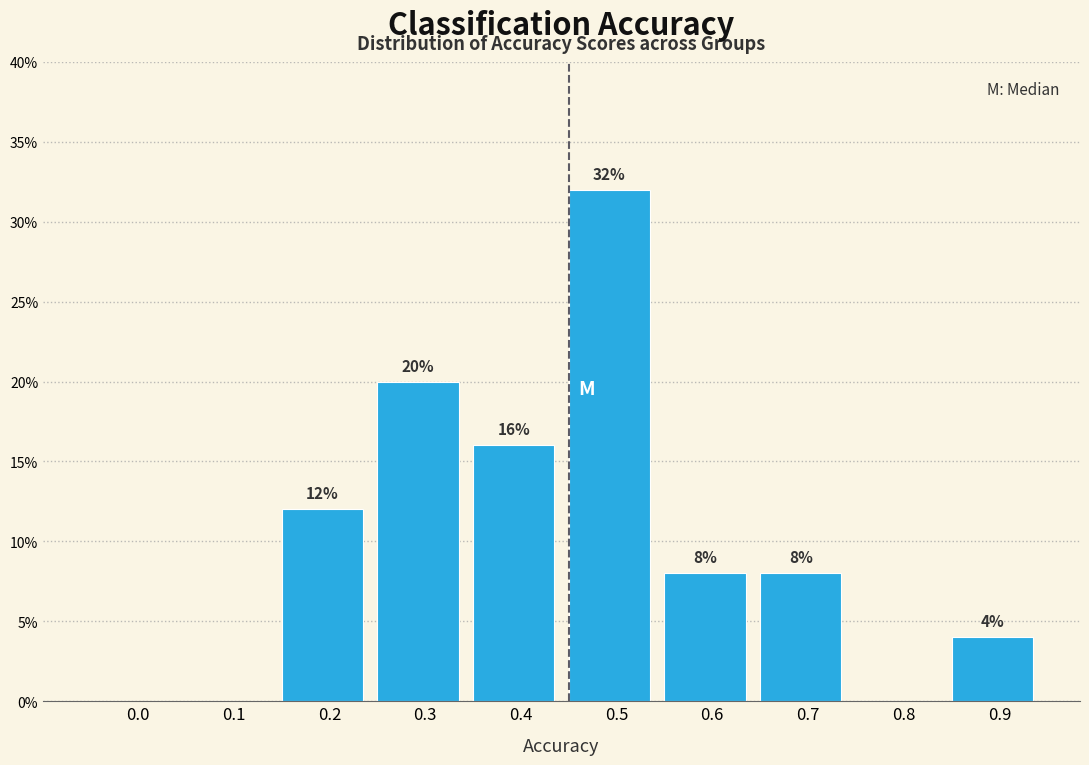

Reading left to right, transcribe all the data shown in this chart.

0.0=0	0.1=0	0.2=12	0.3=20	0.4=16	0.5=32	0.6=8	0.7=8	0.8=0	0.9=4